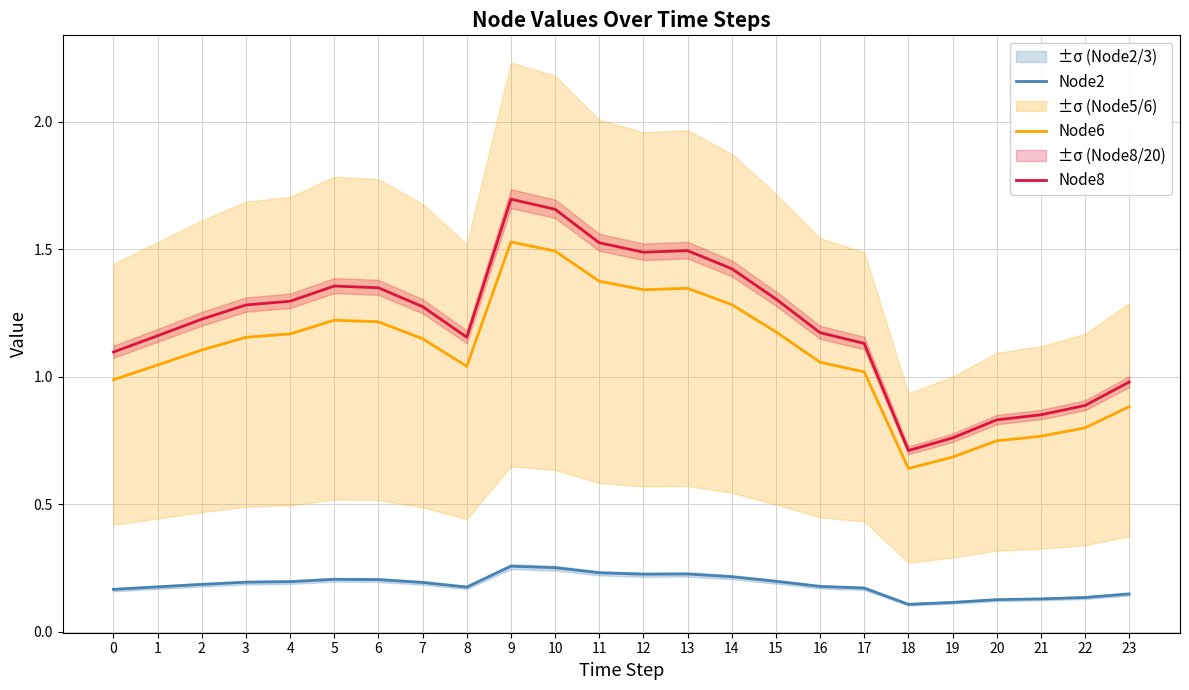

How many series are shown in this chart?

3